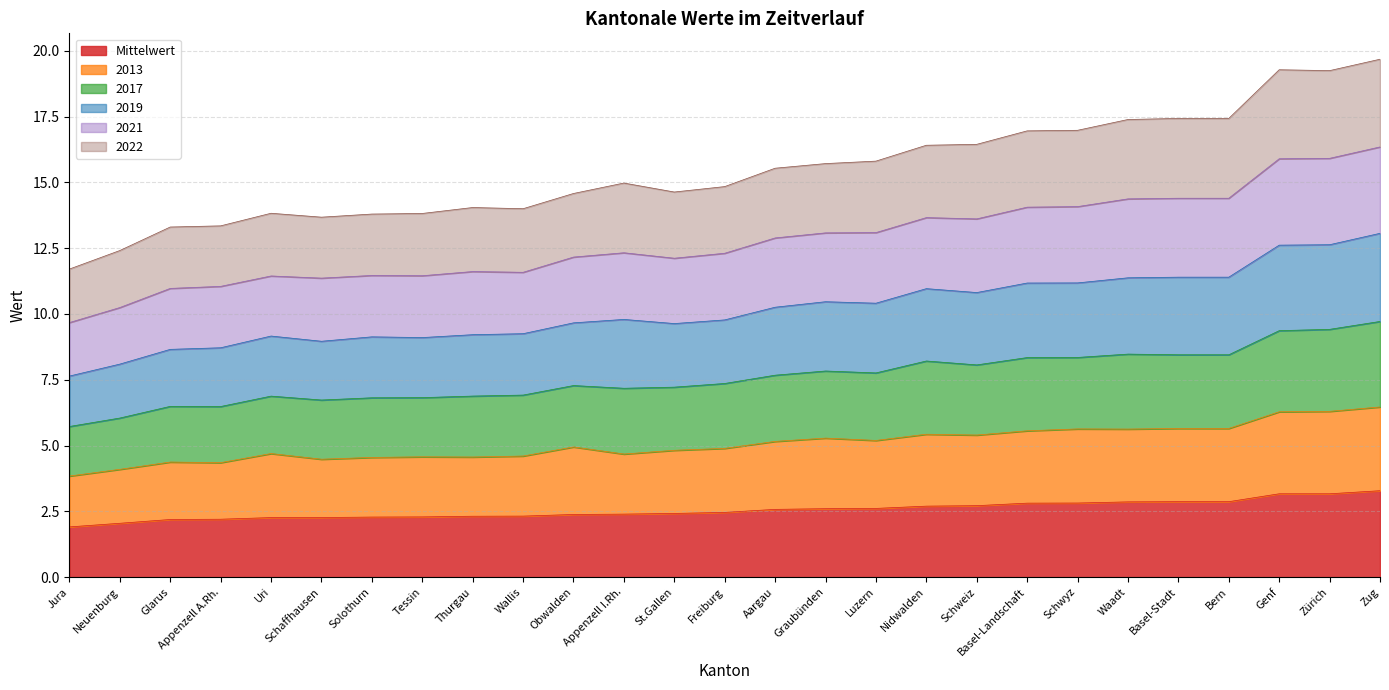

What is the maximum value for Mittelwert?

3.3